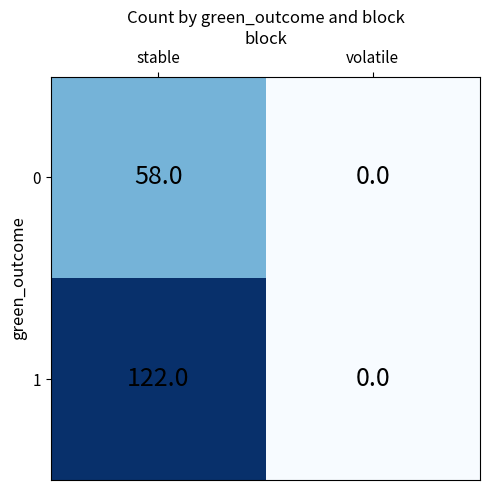

How many distinct data groups are displayed?

2